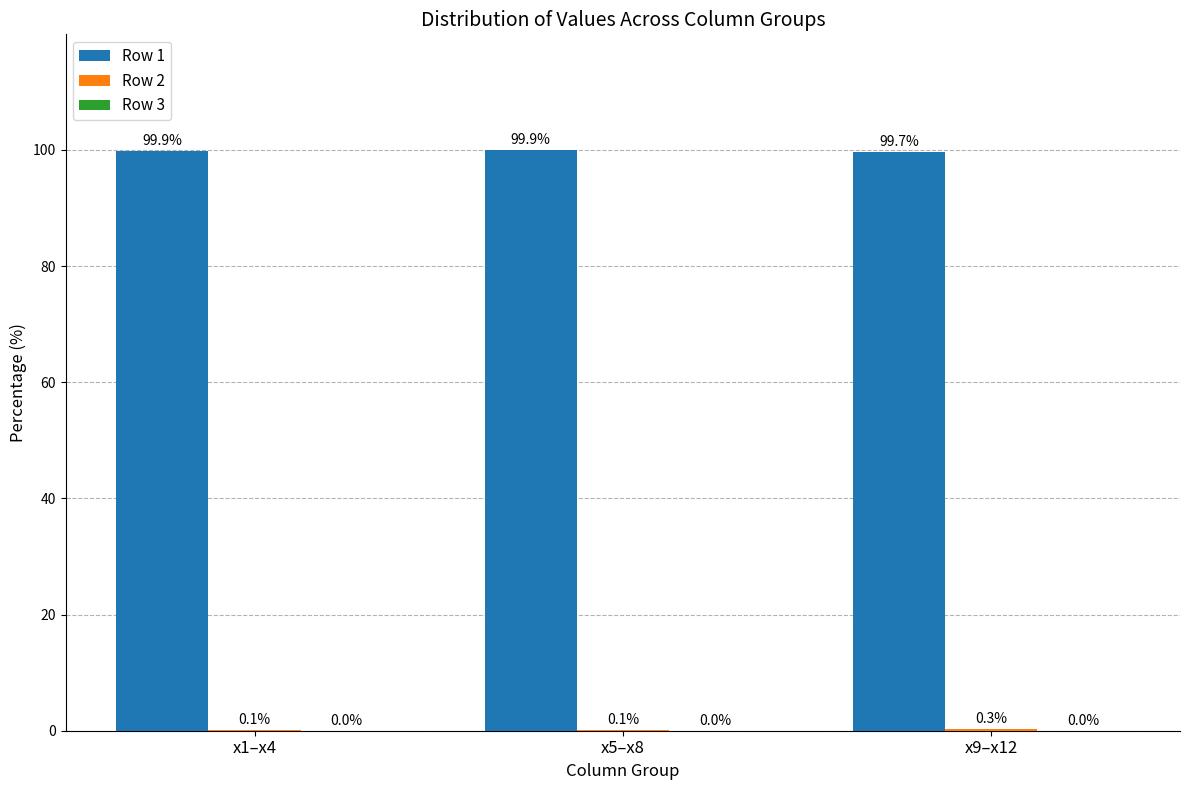

What is the highest value of the Row 1 series?

99.9